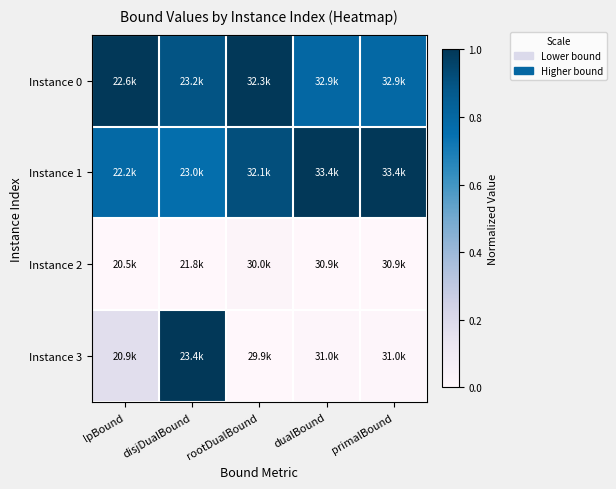

What is the greatest value displayed?

1.0